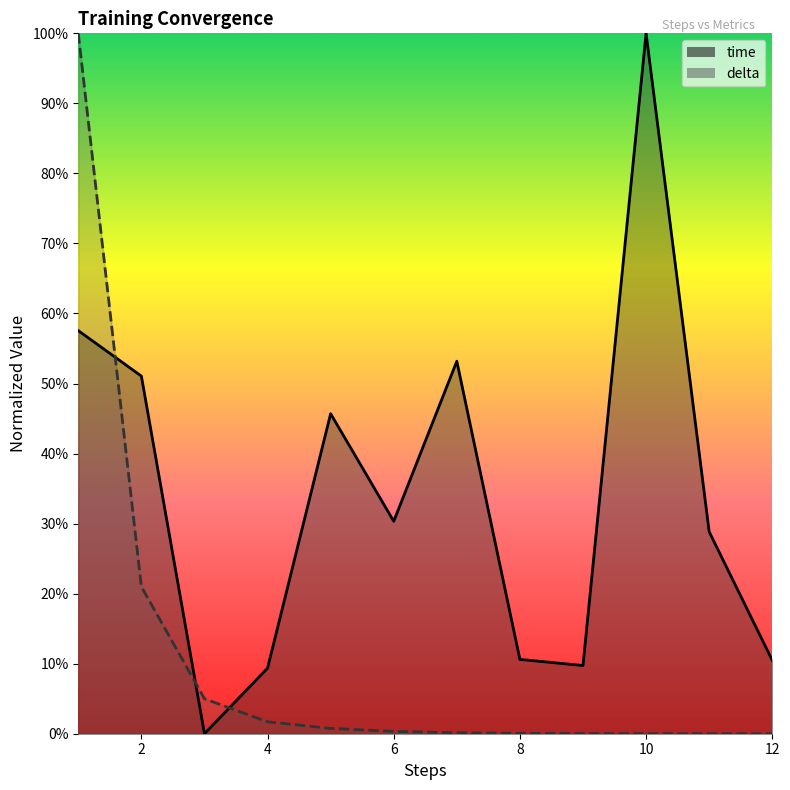

What is the value of the time point at the 8th from the left?

0.1